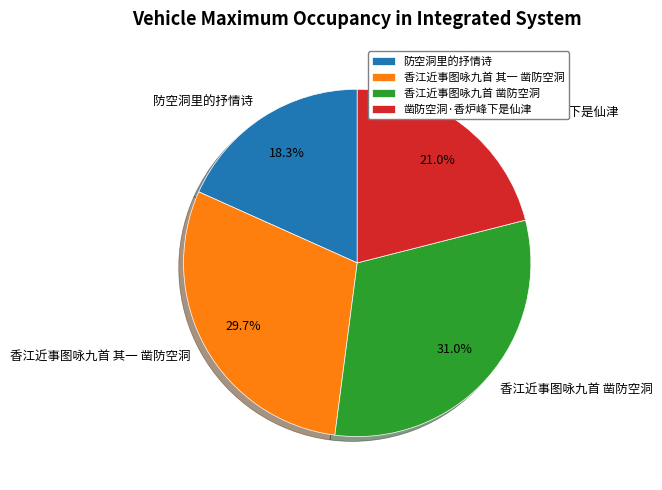

What is the ratio of the value at 香江近事图咏九首 其一 凿防空洞 to the value at 凿防空洞·香炉峰下是仙津?

1.4